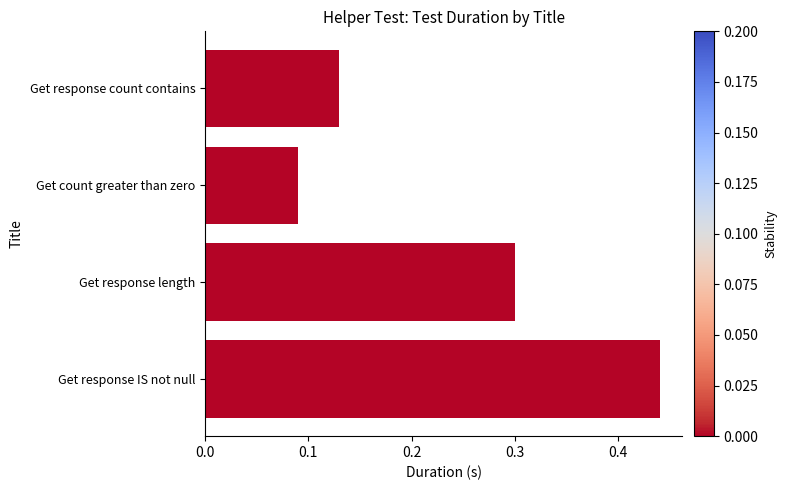

Does the chart contain any negative values?

No